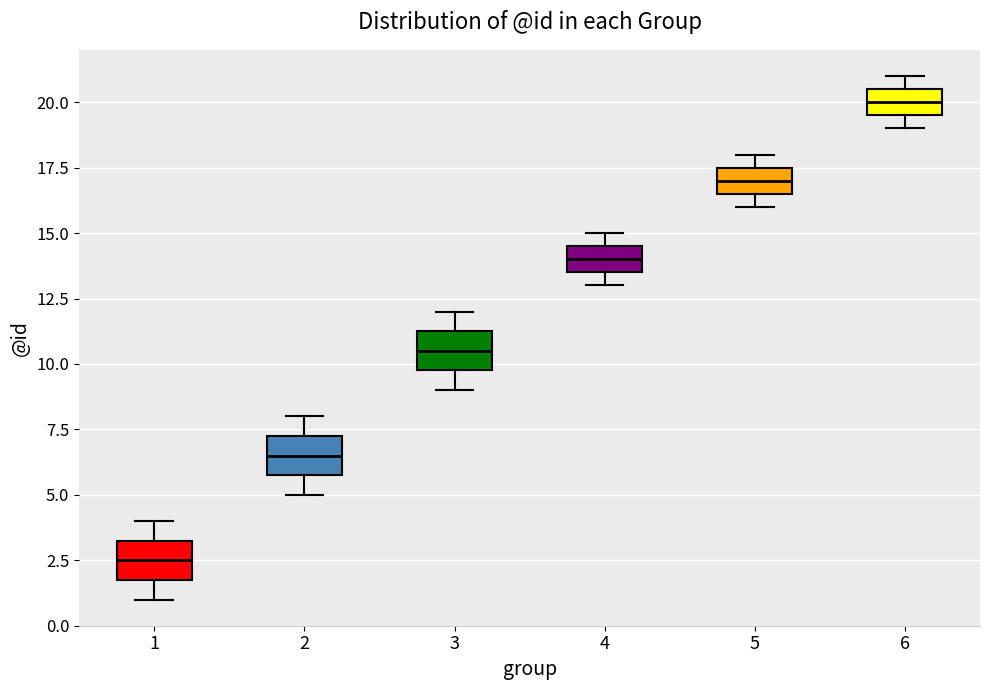

Reading left to right, transcribe this box plot: for each box, give where its median line is, the range the box spans, and where its two whiskers end, as read against the y-axis. The values are not printed on the chart, so give them approximately, as read against the axis.

1: median 2.5, box 2.0 to 3.5, whiskers 1.0 to 4.0
2: median 6.5, box 6.0 to 7.5, whiskers 5.0 to 8.0
3: median 10.5, box 10.0 to 11.5, whiskers 9.0 to 12.0
4: median 14.0, box 13.5 to 14.5, whiskers 13.0 to 15.0
5: median 17.0, box 16.5 to 17.5, whiskers 16.0 to 18.0
6: median 20.0, box 19.5 to 20.5, whiskers 19.0 to 21.0